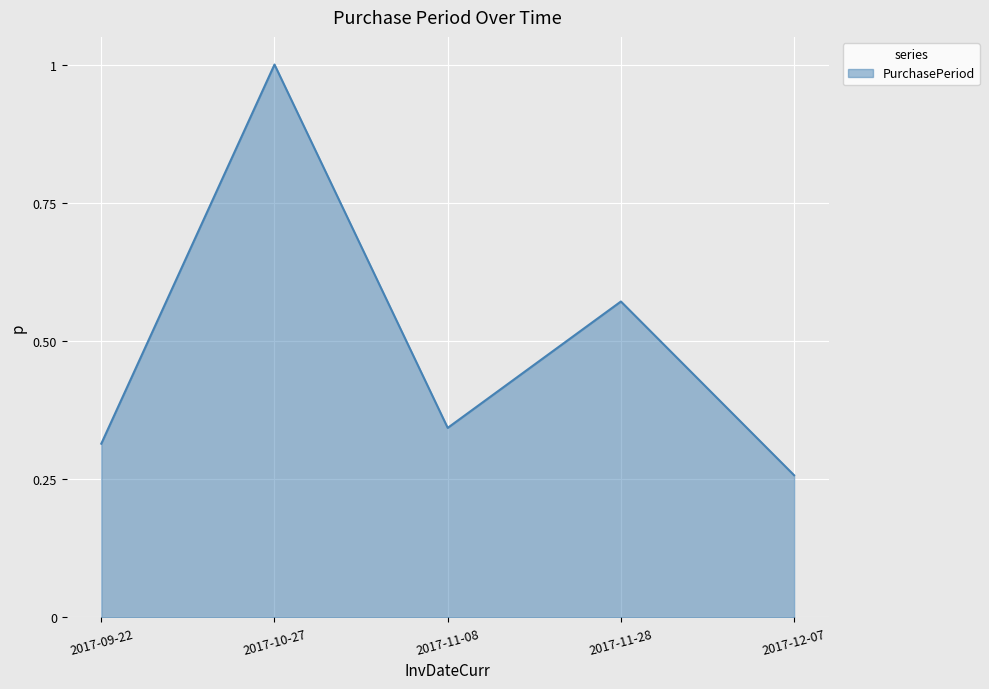

Which label corresponds to the largest value in the chart?

2017-10-27